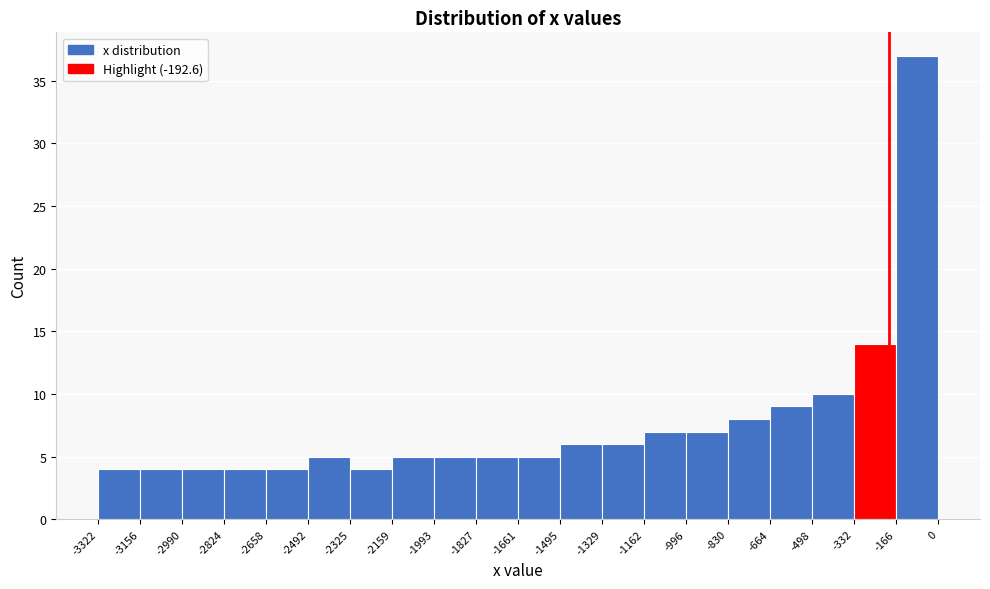

Reading left to right, list every bar in this chart as the range it spans on the x-axis followed by its height. The values are not printed on the chart, so give them approximately, as read against the axis.

-3322 to -3156: 4
-3156 to -2990: 4
-2990 to -2824: 4
-2824 to -2658: 4
-2658 to -2492: 4
-2492 to -2325: 5
-2325 to -2159: 4
-2159 to -1993: 5
-1993 to -1827: 5
-1827 to -1661: 5
-1661 to -1495: 5
-1495 to -1329: 6
-1329 to -1162: 6
-1162 to -996: 7
-996 to -830: 7
-830 to -664: 8
-664 to -498: 9
-498 to -332: 10
-332 to -166: 14
-166 to 0: 37